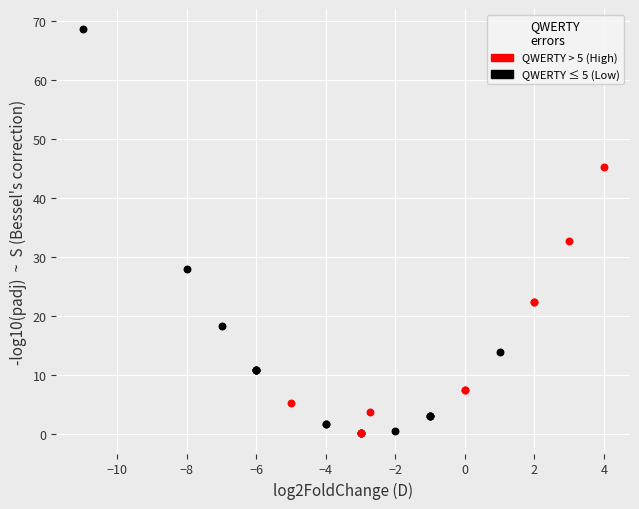

Which series has the widest spread of Y values?

QWERTY ≤ 5 (Low)